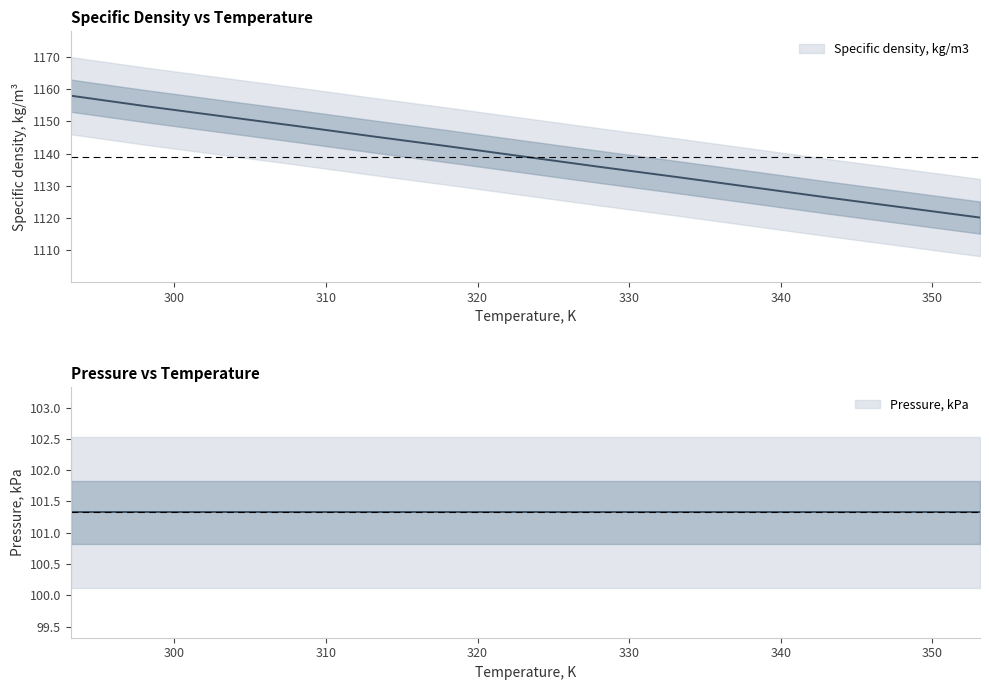

True or false: the data has more than 0 interior local peaks.

False